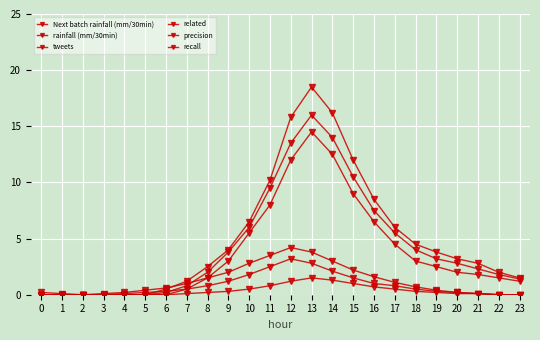

How many distinct data groups are displayed?

6